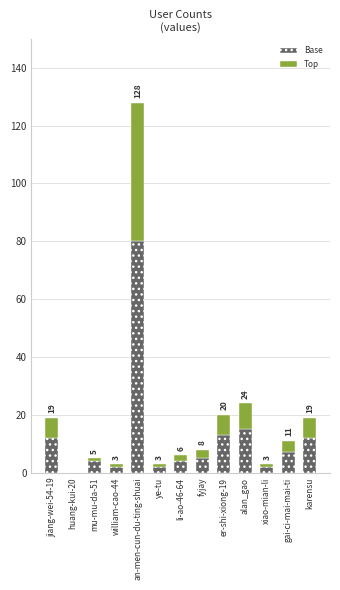

What is the total value across all series at alan_gao?

24